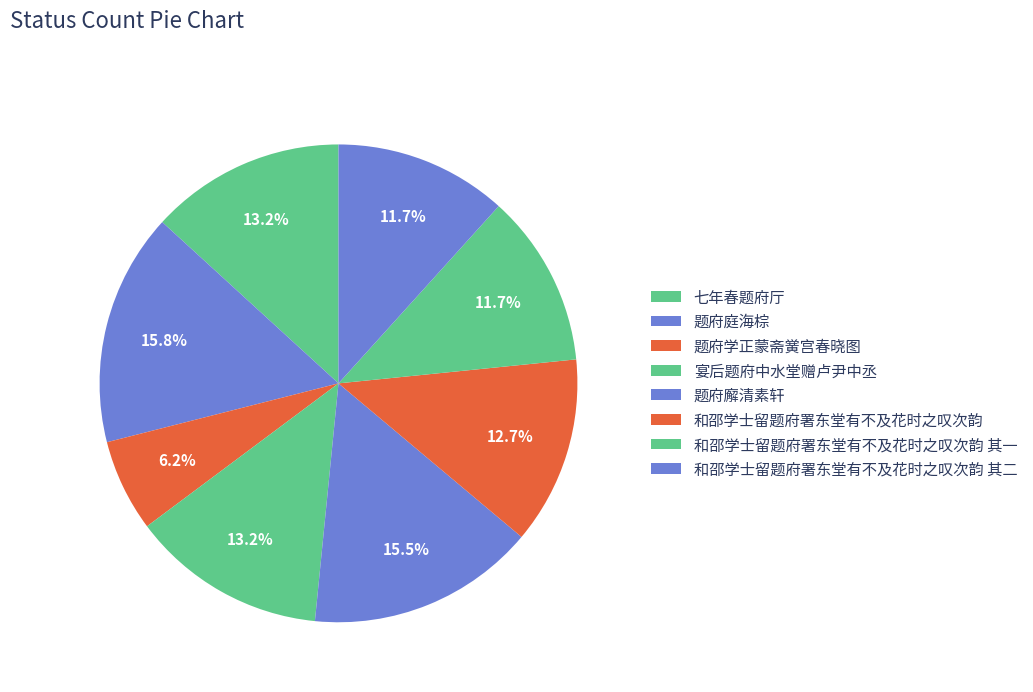

Combined, do 和邵学士留题府署东堂有不及花时之叹次韵 and 和邵学士留题府署东堂有不及花时之叹次韵 其二 account for over 50%?

No